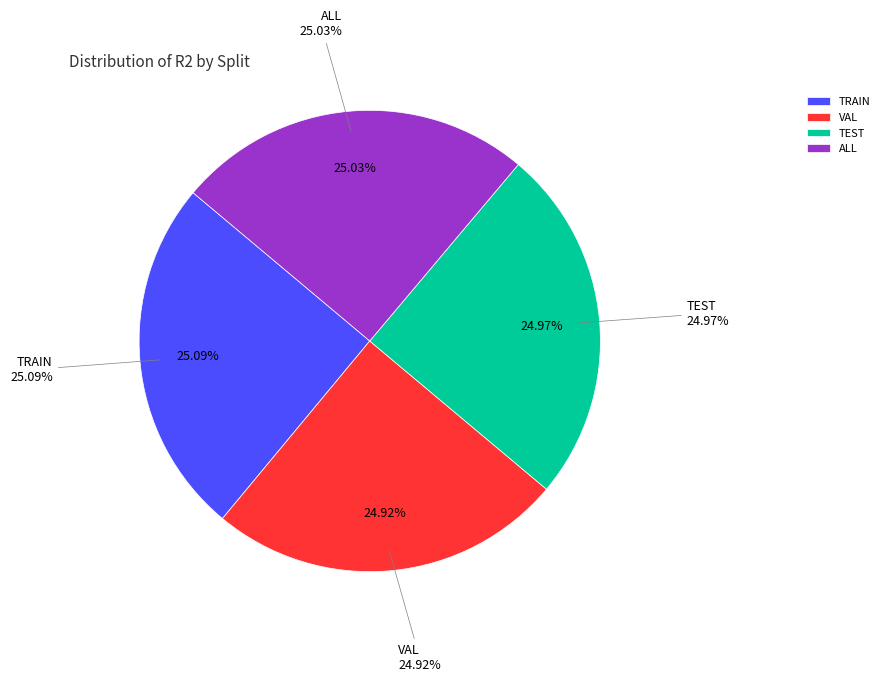

To the nearest percent, what is the combined percentage of all and val?

50%